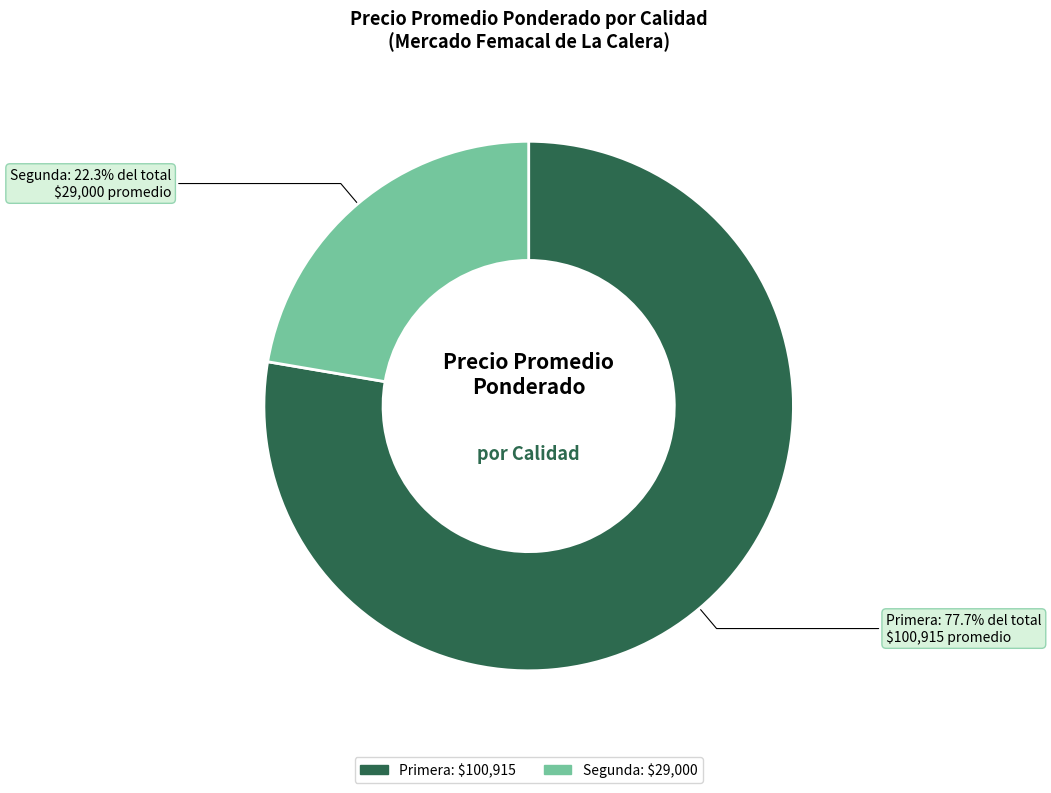

Is there a majority slice in this chart?

Yes